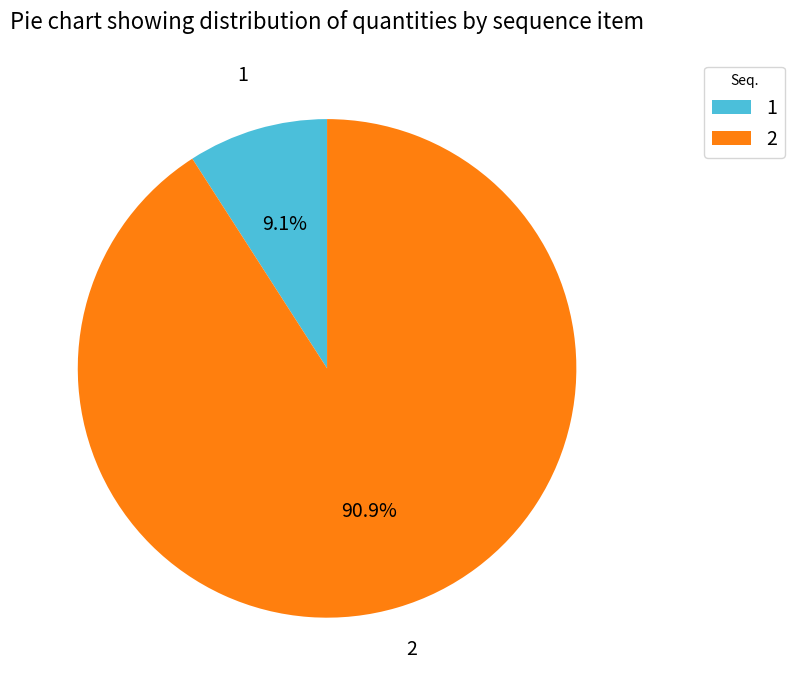

To the nearest percent, what is the difference between the 1 and 2 slice percentages?

82%